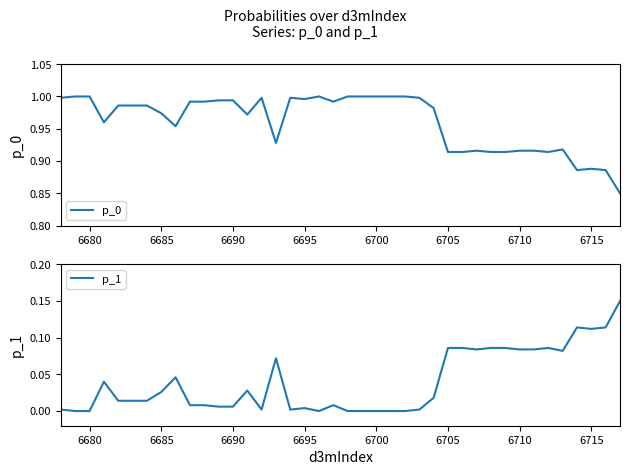

True or false: p_1 and p_0 intersect in this chart.

False